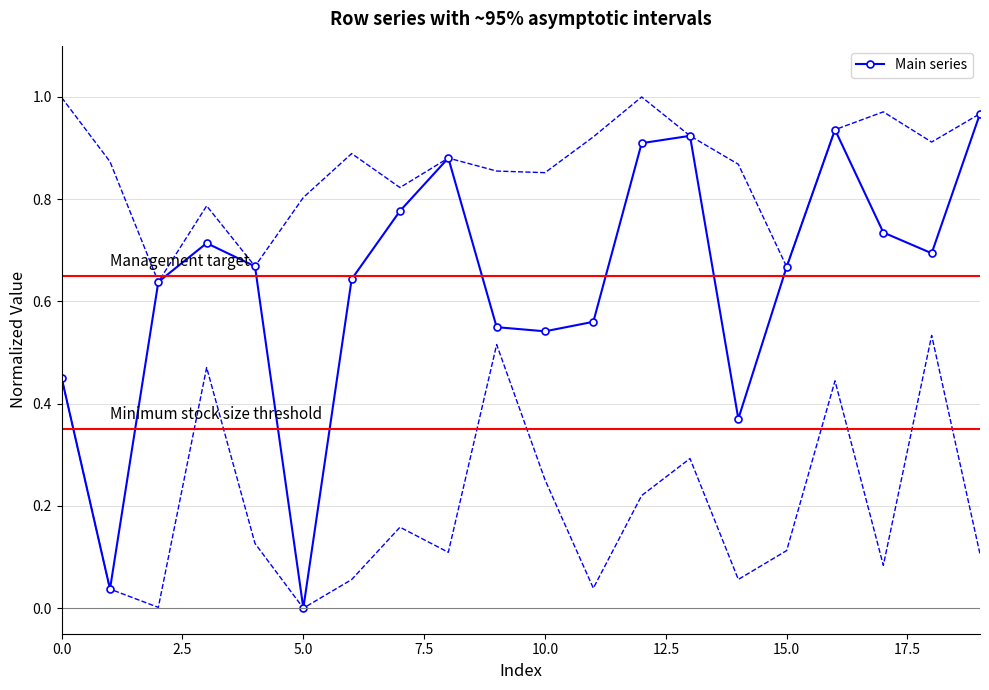

Reading left to right, extract all data points from this chart.

0.5	0.0	0.6	0.7	0.7	0.0	0.6	0.8	0.9	0.5	0.5	0.6	0.9	0.9	0.4	0.7	0.9	0.7	0.7	1.0